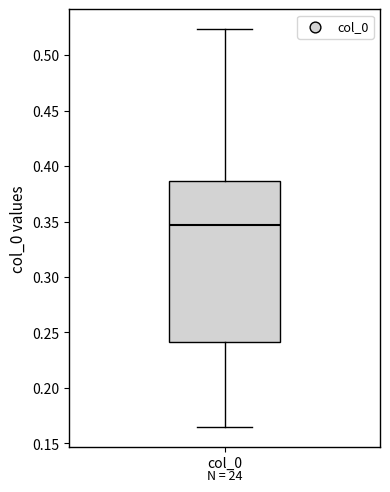

Read this box plot against the y-axis: the position of the median line, the range covered by the box, and the ends of both whiskers. The values are not printed on the chart, so give them approximately, as read against the axis.

median 0.345, box 0.240 to 0.385, whiskers 0.165 to 0.525